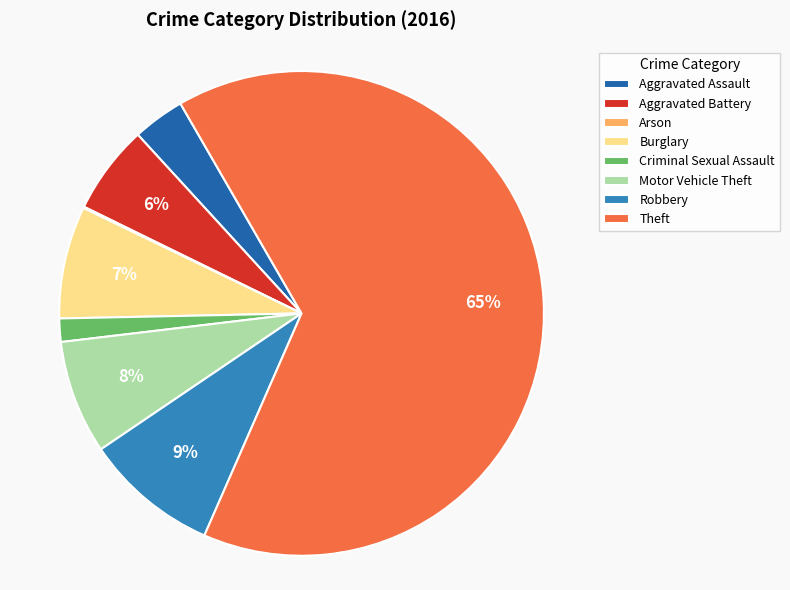

Combined, do Aggravated Battery and Theft account for over 50%?

Yes